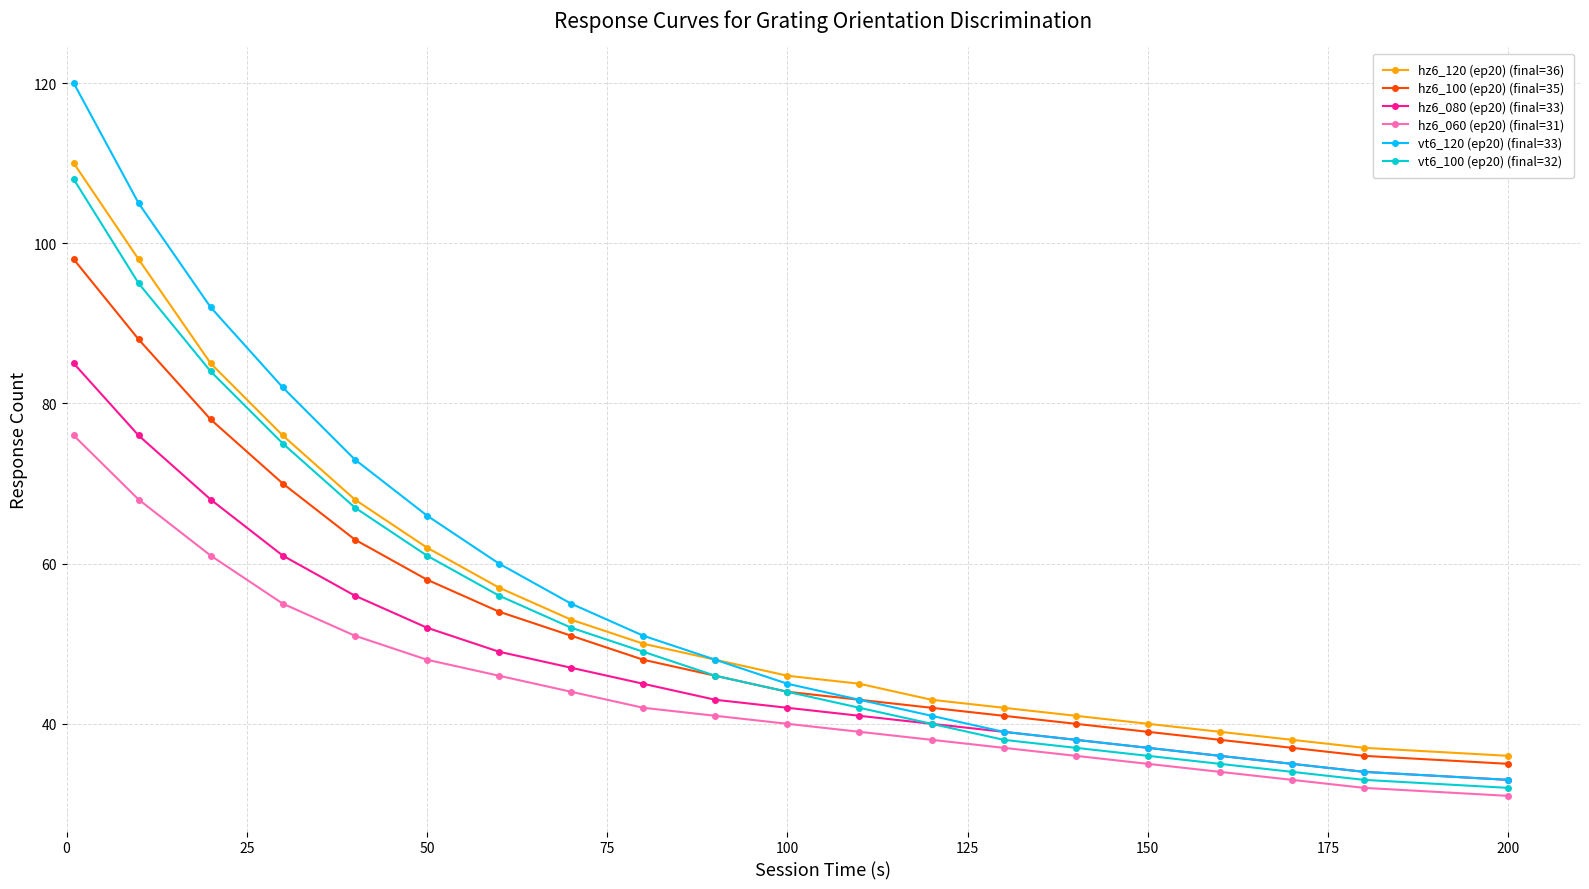

List the series in order of their peak value, highest first.

vt6_120 (ep20) (final=33), hz6_120 (ep20) (final=36), vt6_100 (ep20) (final=32), hz6_100 (ep20) (final=35), hz6_080 (ep20) (final=33), hz6_060 (ep20) (final=31)